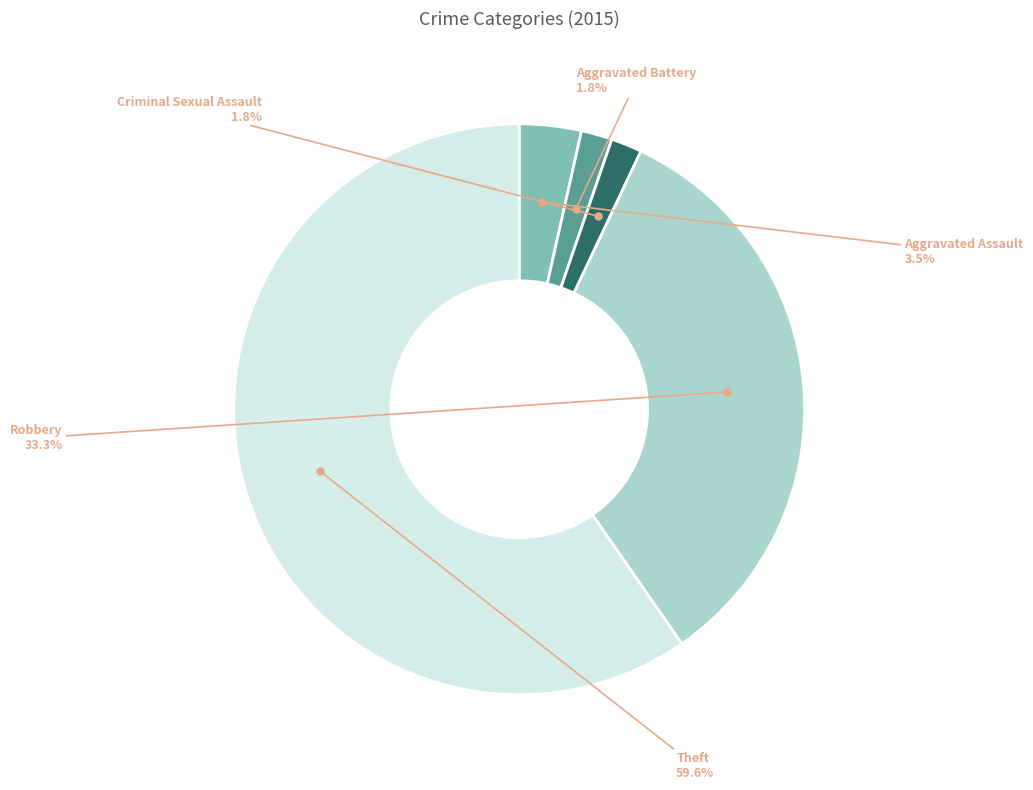

How many segments does this pie chart have?

5